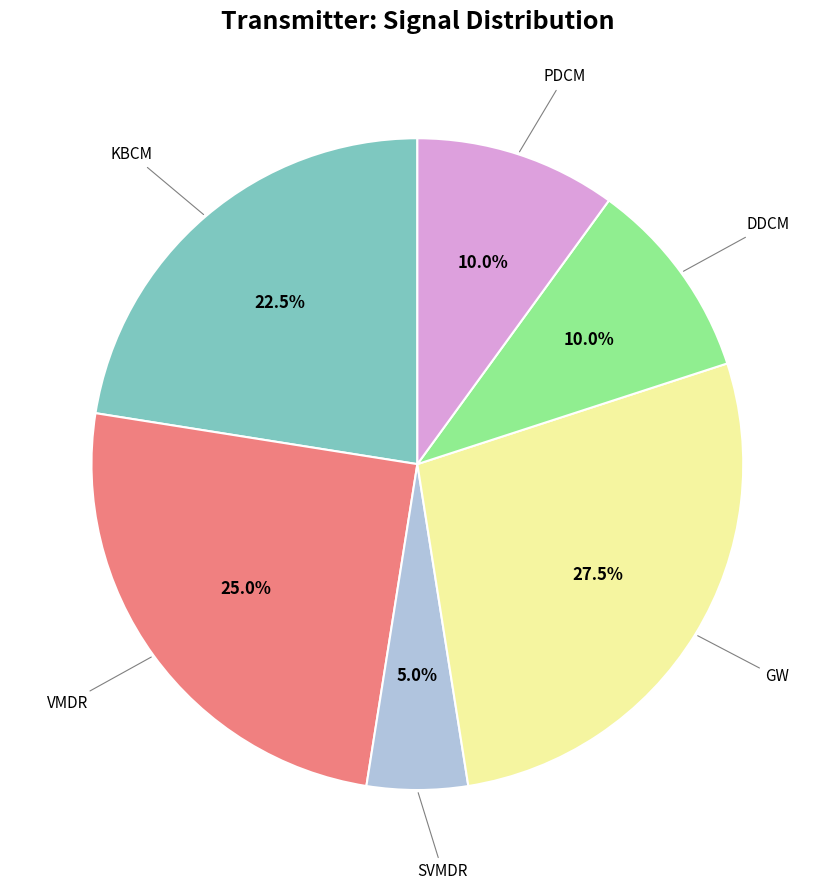

Combined, what portion of the pie is SVMDR and VMDR?

30.0%